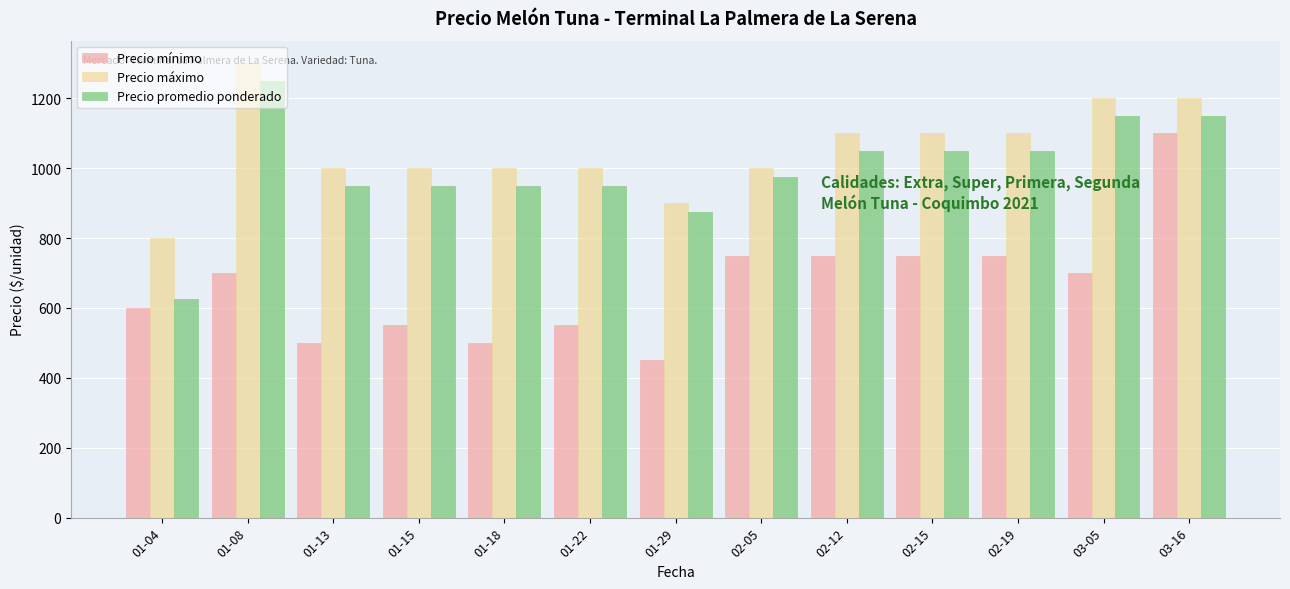

The Precio mínimo series shows 500 at 01-13. True or false?

True